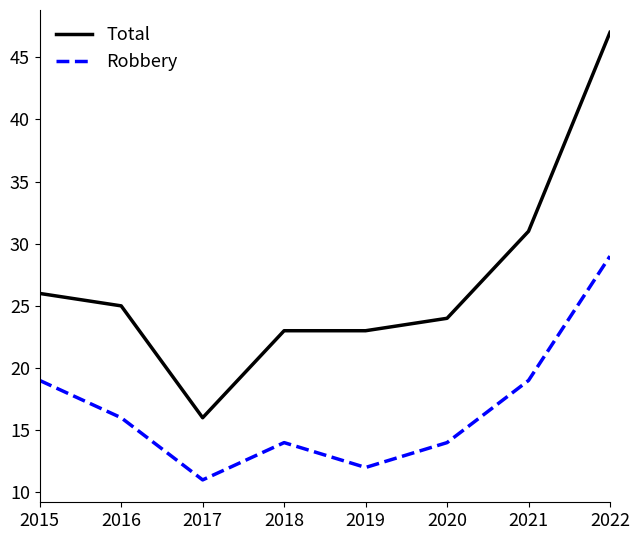

At how many categories does at least one series exceed 27?

2